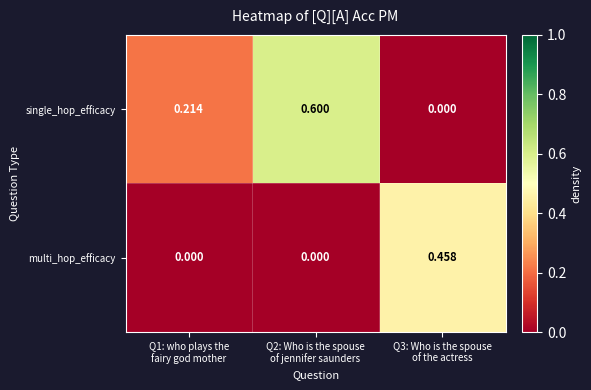

Which series has the largest total across all categories?

single_hop_efficacy